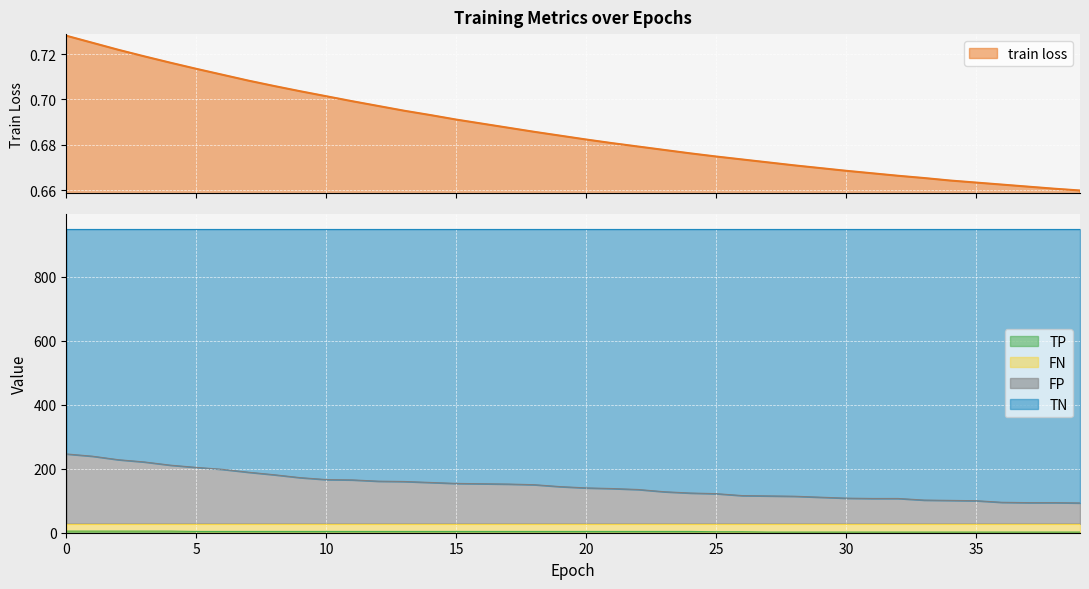

The TN series shows 75.0 at 26. True or false?

False